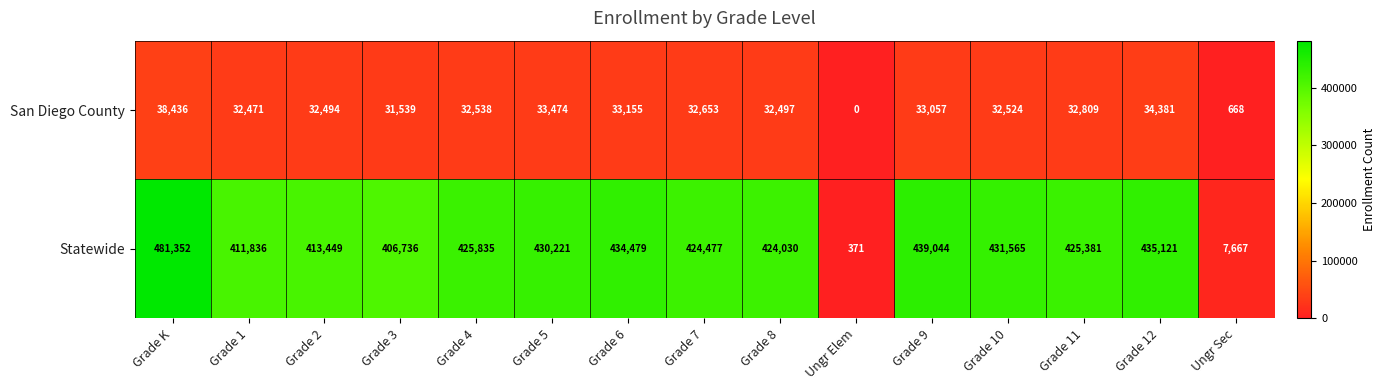

At which label is San Diego County closest to 19218?

Grade 3